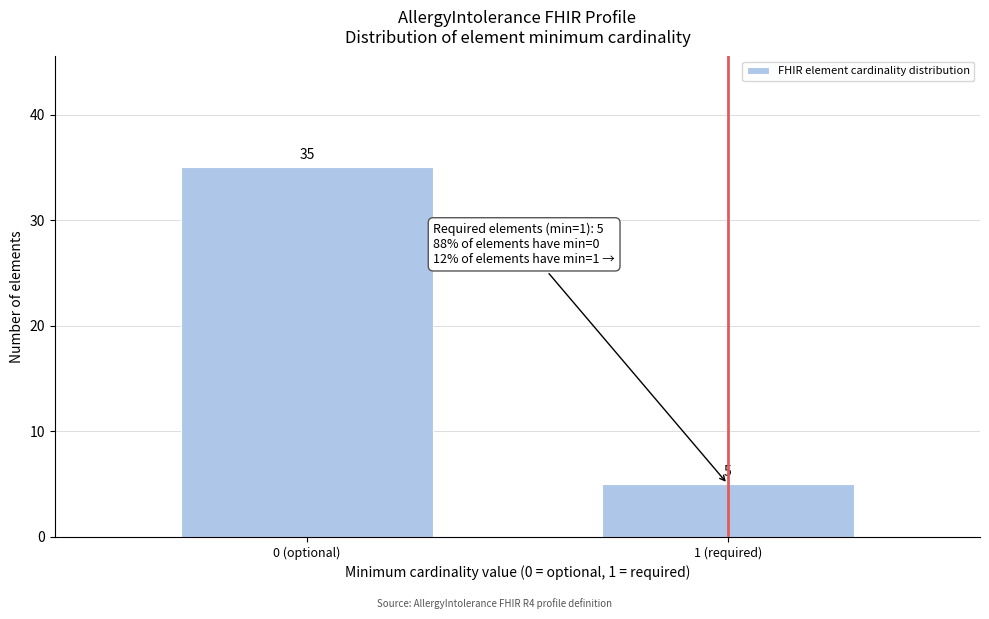

Reading left to right, extract all data points from this chart.

35	5